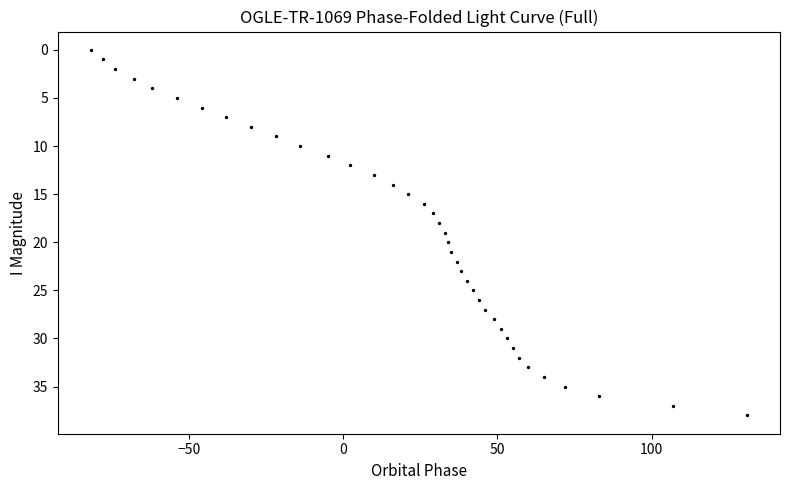

What is the range of X values (max minus min)?

213